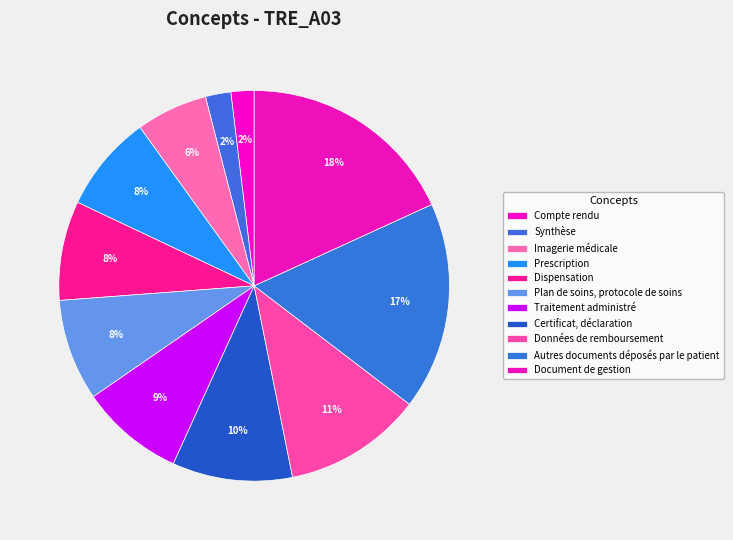

Count the number of slices in the pie.

11